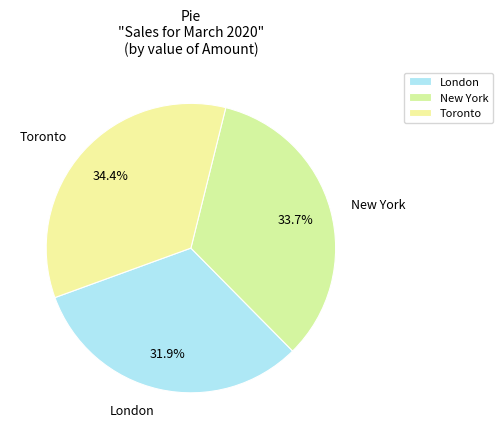

How many slices are in this pie chart?

3